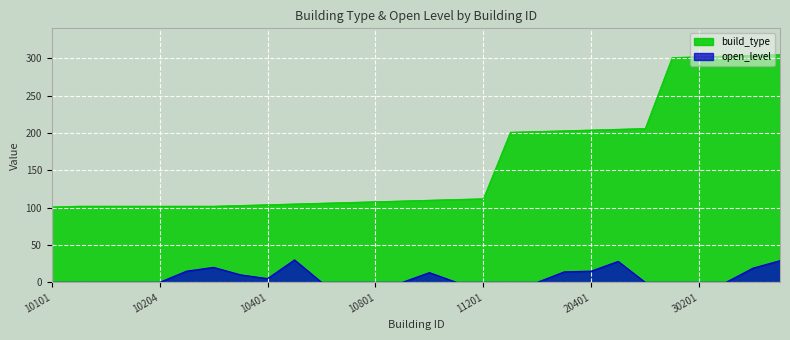

True or false: open_level has more than 1 points higher than both neighbors.

True